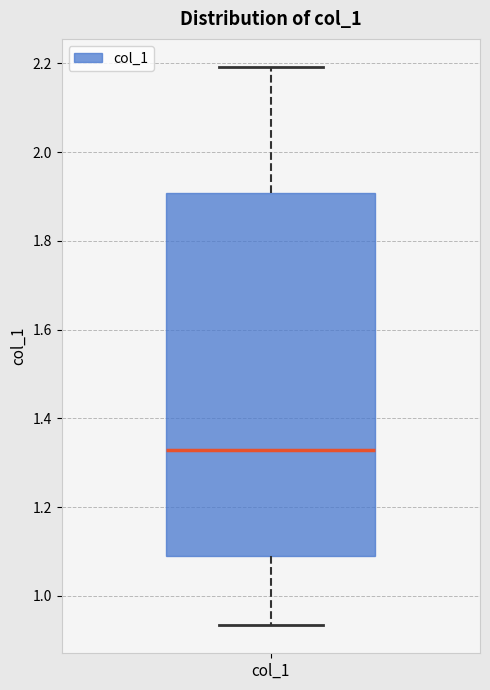

Where is the lower edge of the box for col_1 on the y-axis? The values are not printed on the chart, so give them approximately, as read against the axis.

1.10